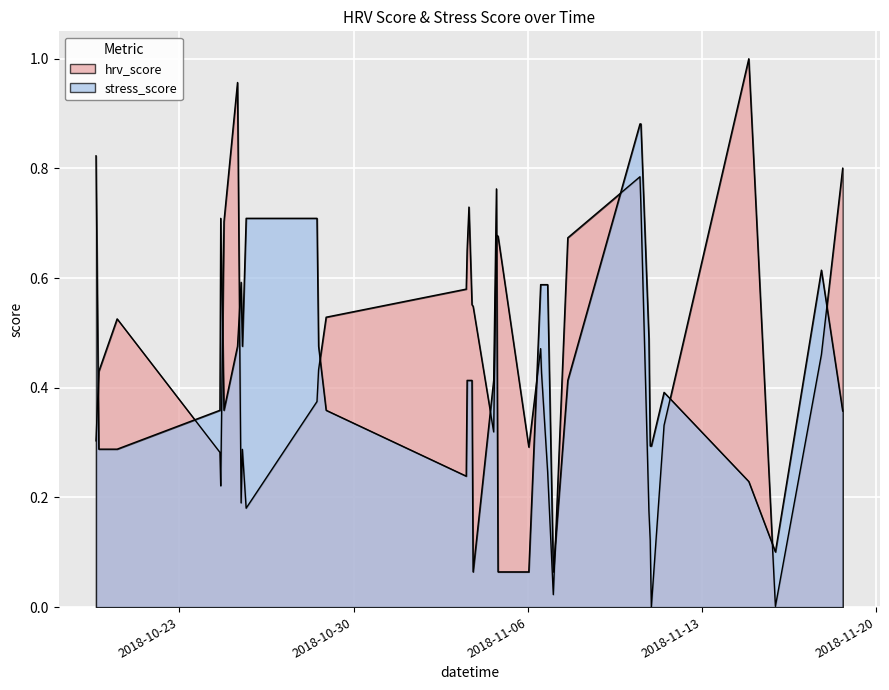

What is the difference between the maximum and minimum values in the hrv_score series?

1.0